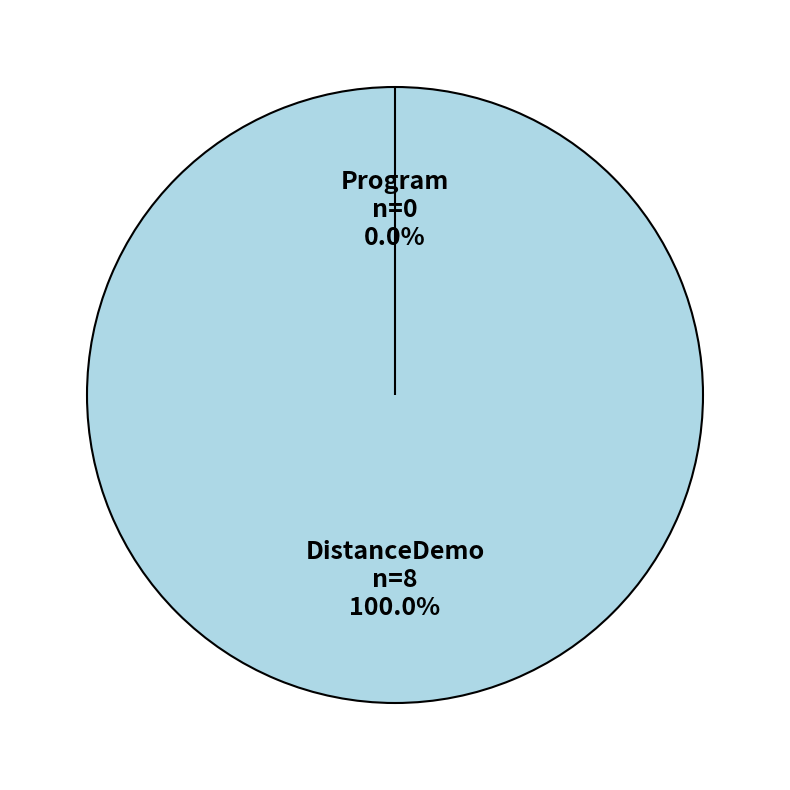

True or false: DistanceDemo accounts for 99% of the total.

False